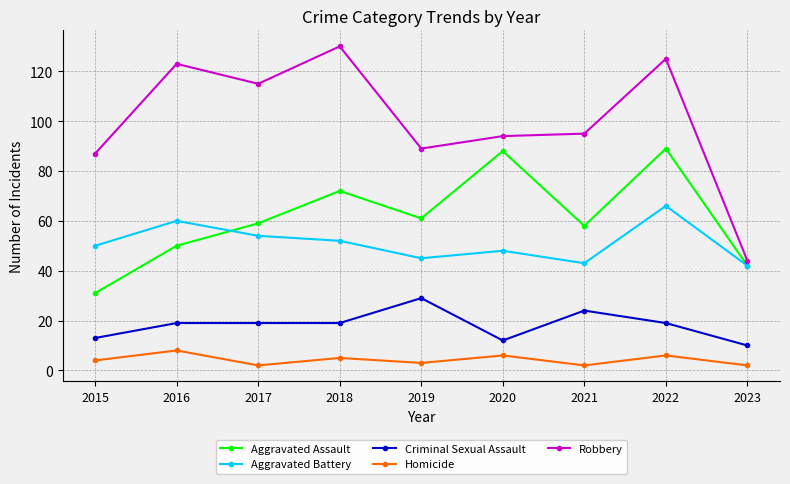

What is the approximate value of Aggravated Battery at 2015?

50